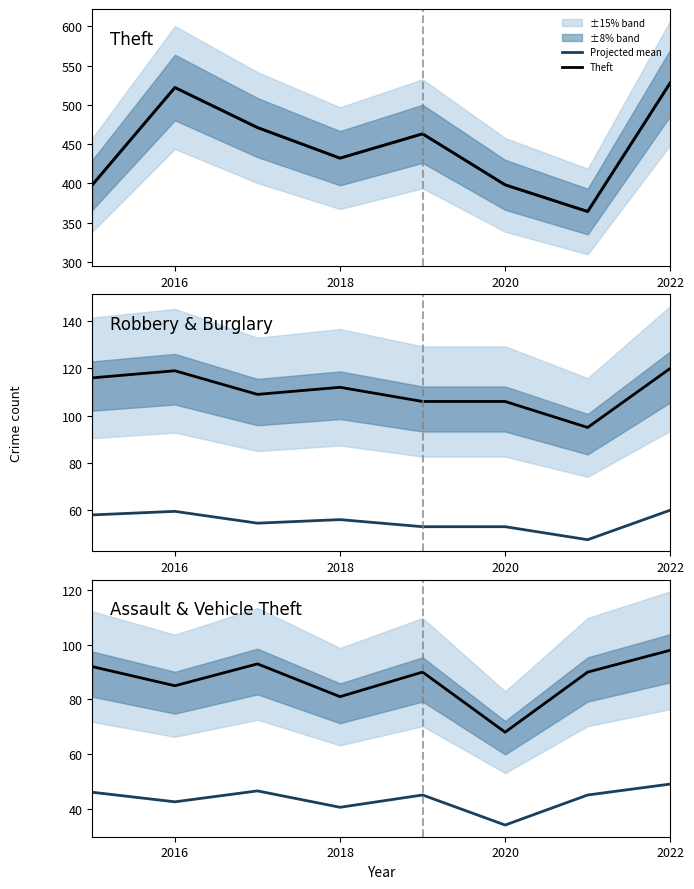

How many lines are shown in the chart?

4